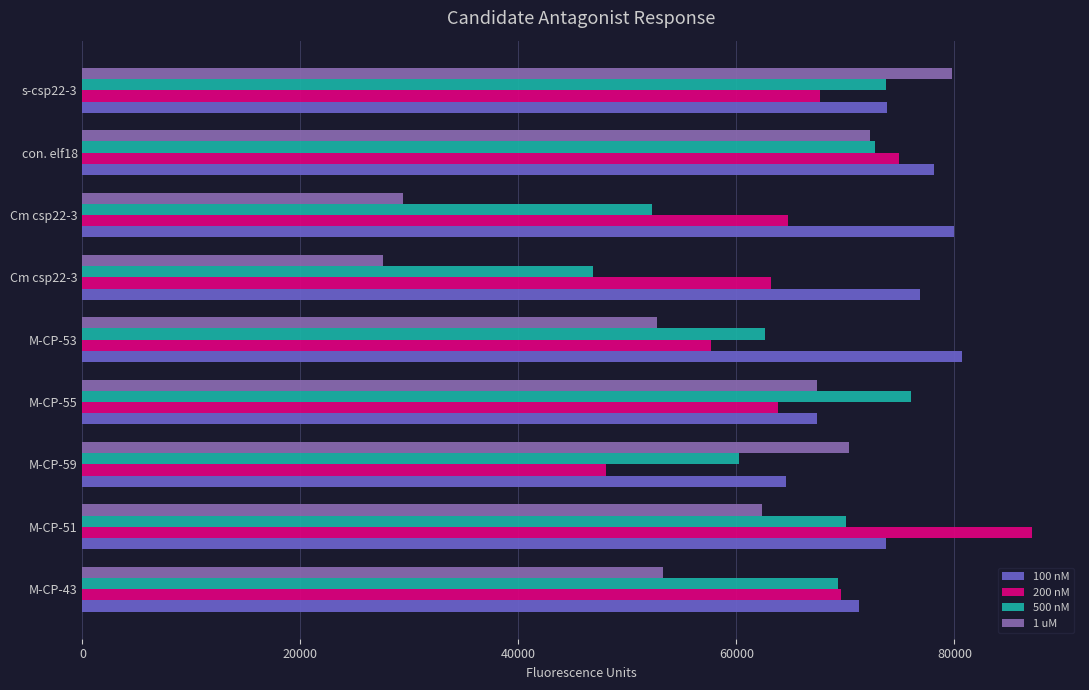

What is the maximum value for 500 nM?

75986.5